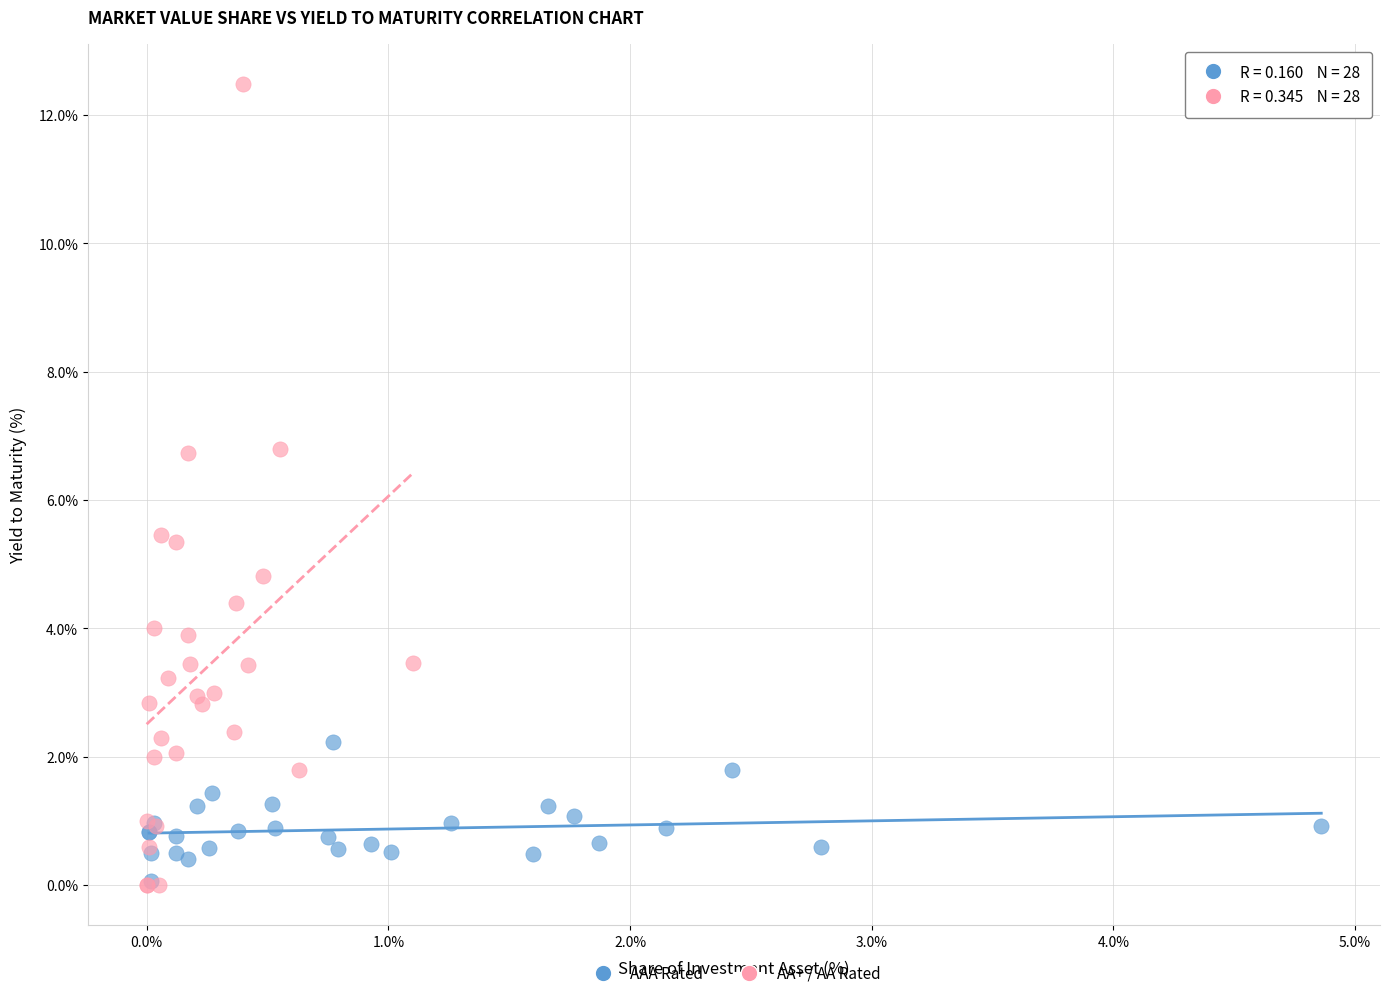

Which series has the largest Y range (max minus min)?

AA+ / AA Rated